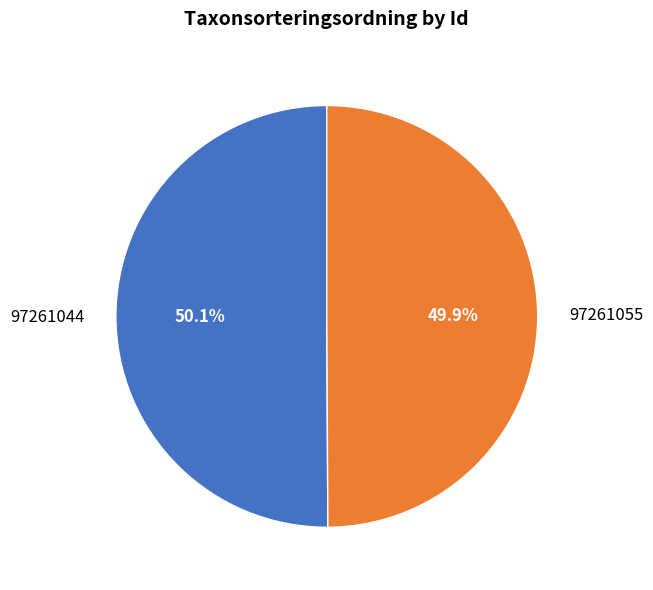

Is there a majority slice in this chart?

Yes